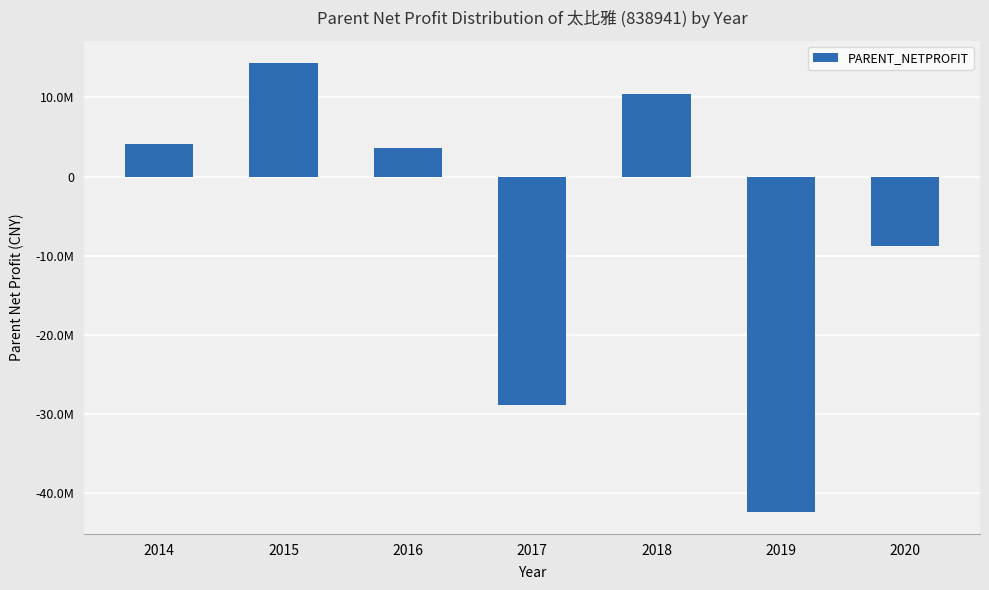

Does the chart contain any negative values?

Yes